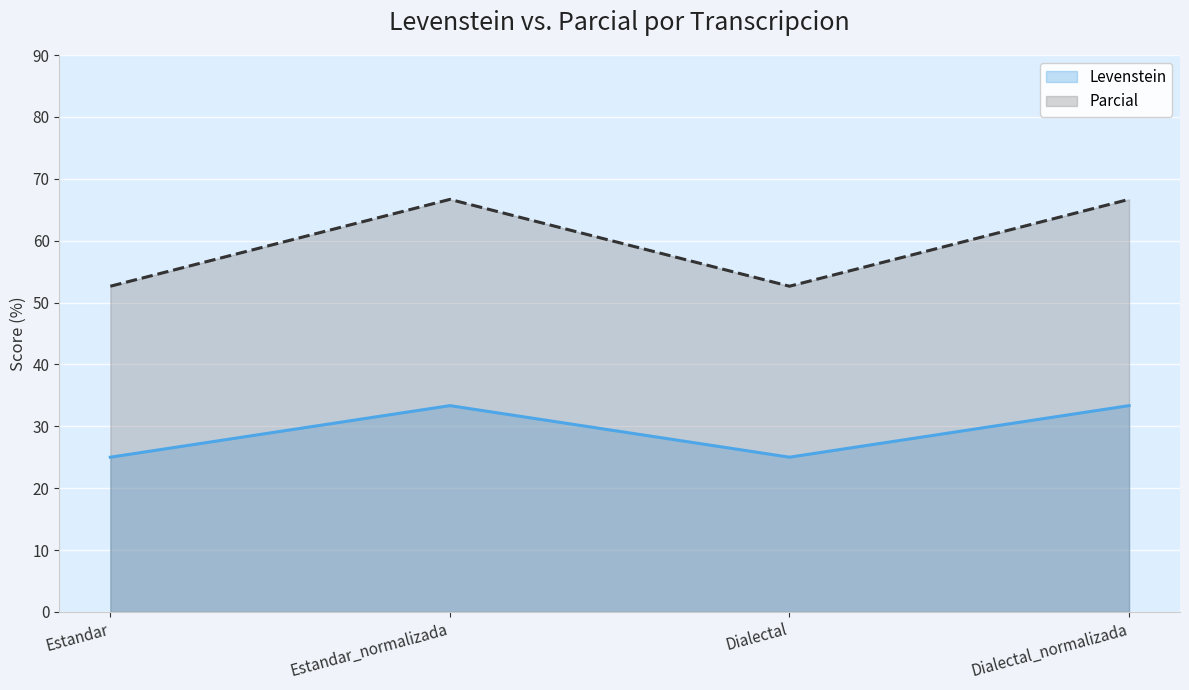

What is the label of the 1st point from the left?

Estandar